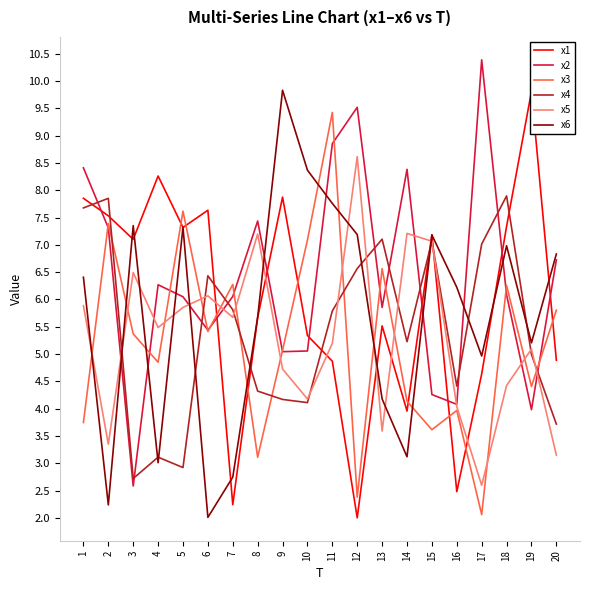

At which category does x1 reach its first local peak?

4